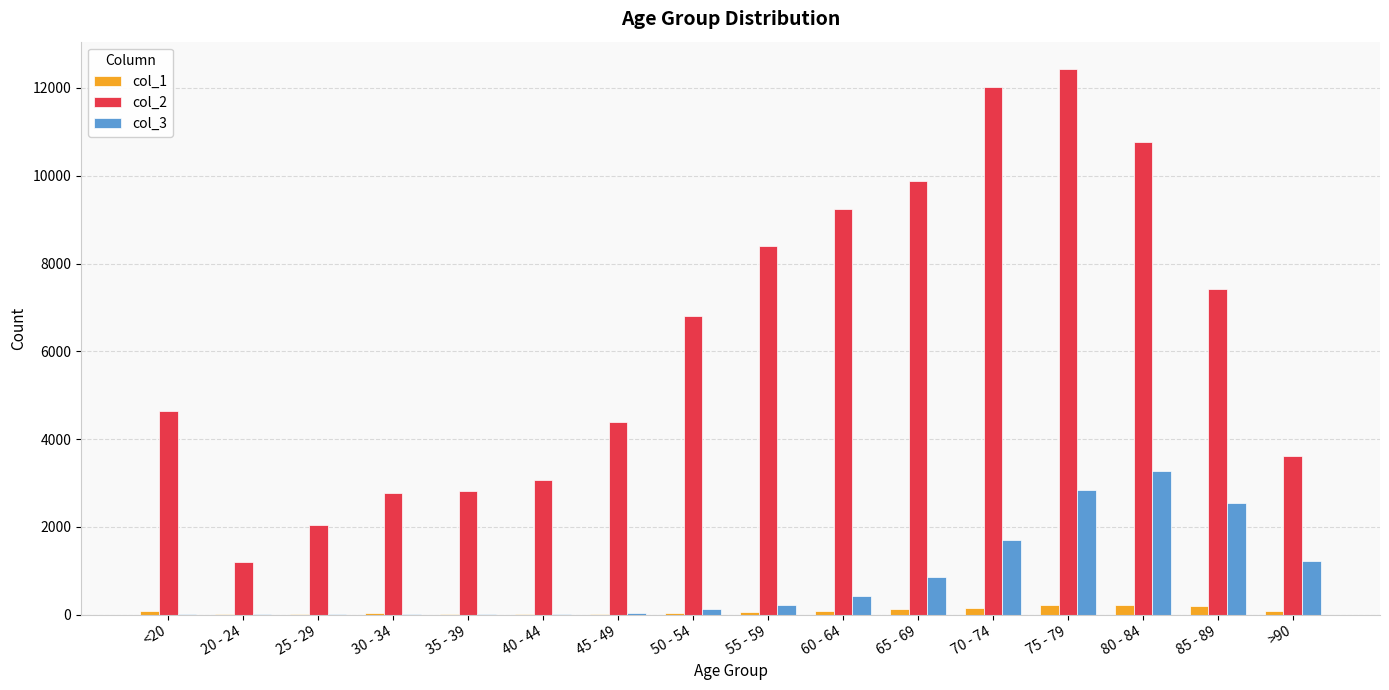

What is the sum of all col_2 values?

101482